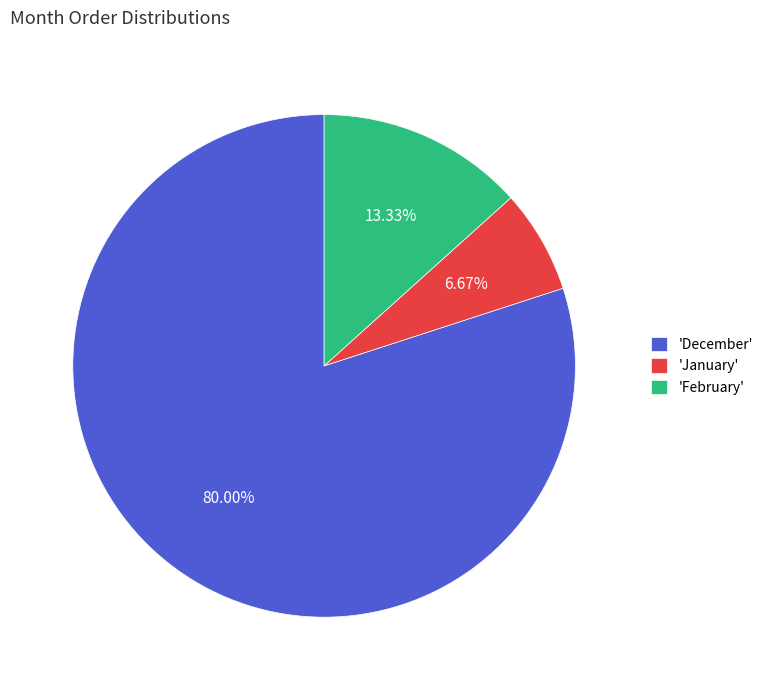

Count the number of slices in the pie.

3